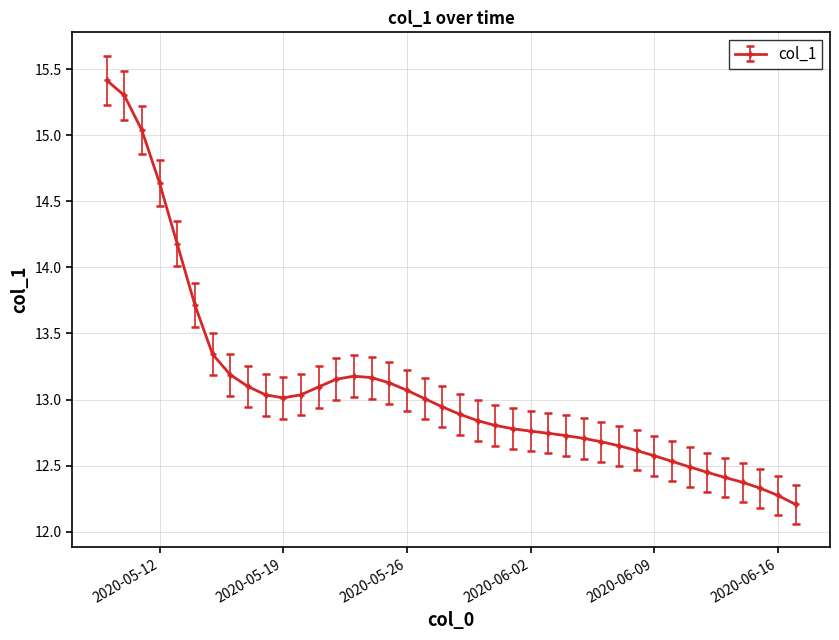

What is the difference between the maximum and minimum values?

3.2